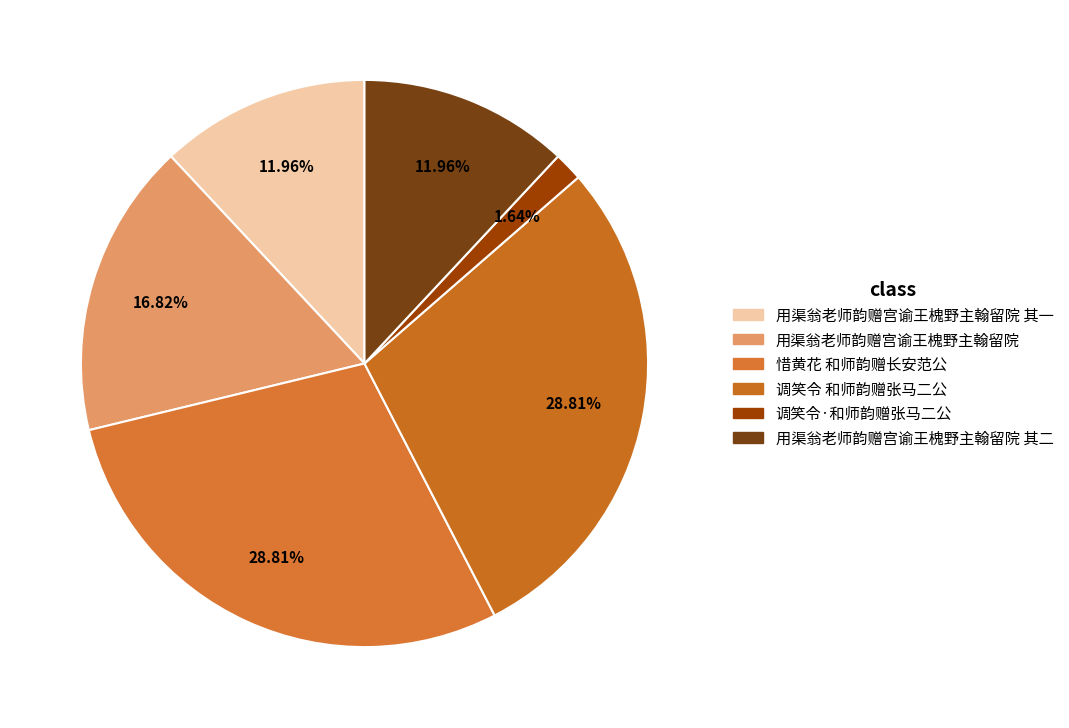

Count the number of slices in the pie.

6